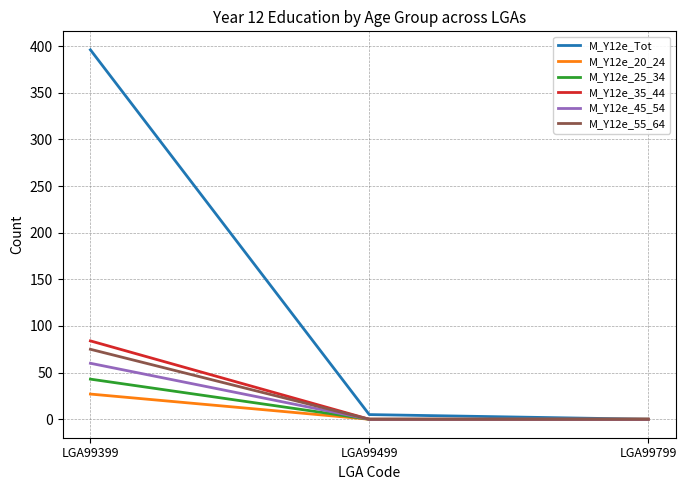

Count the M_Y12e_55_64 values in the range 0 to 75.

3